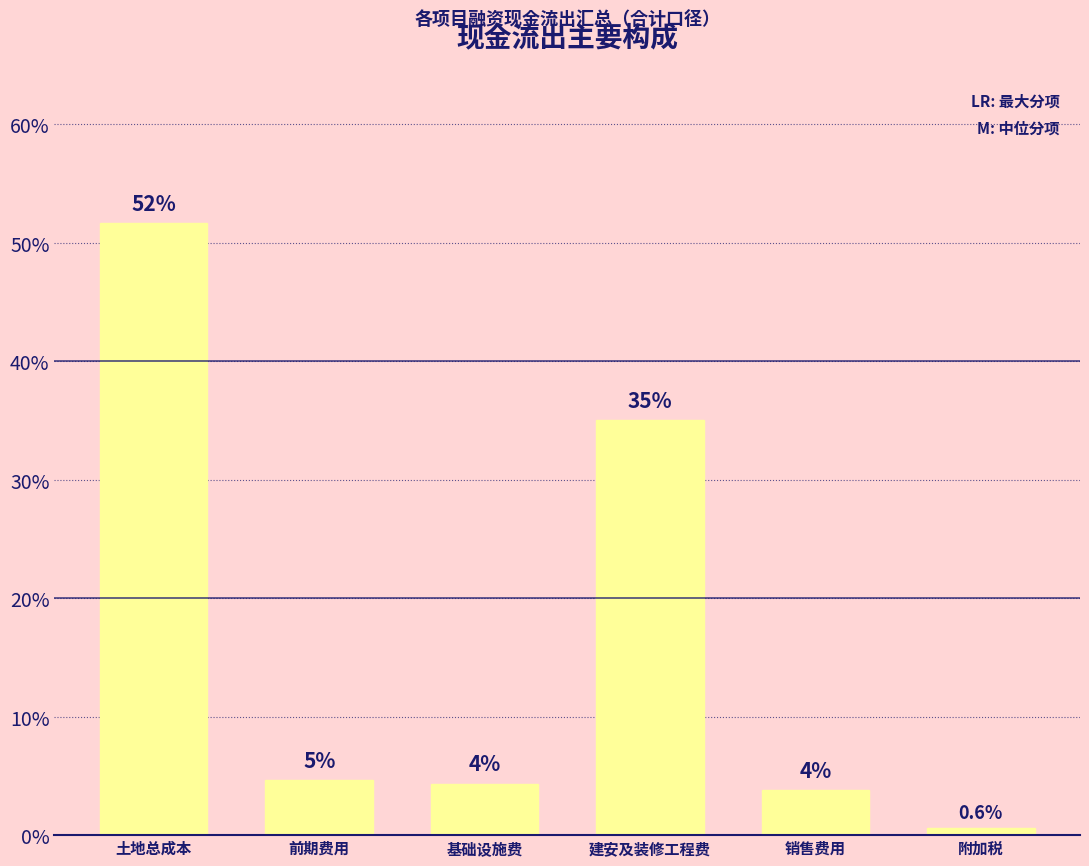

At which label does the data first exceed 4?

土地总成本